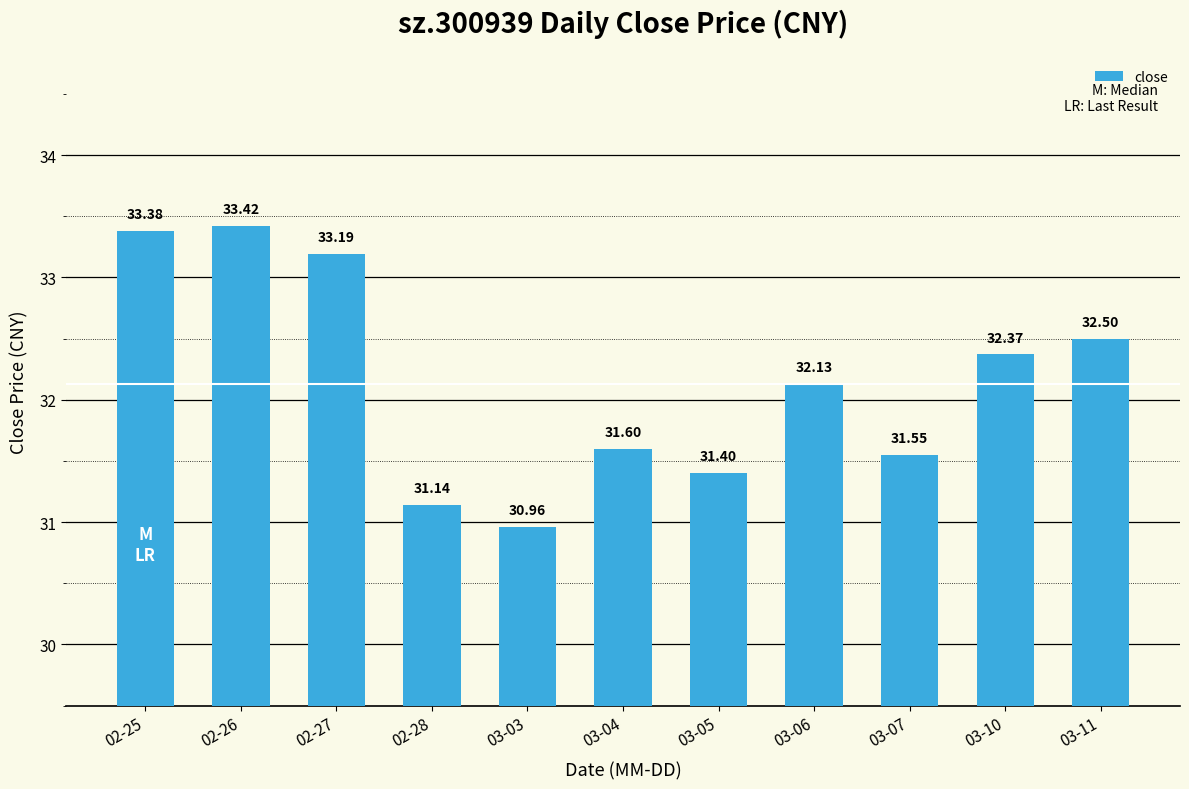

Does the chart contain stacked bars?

No